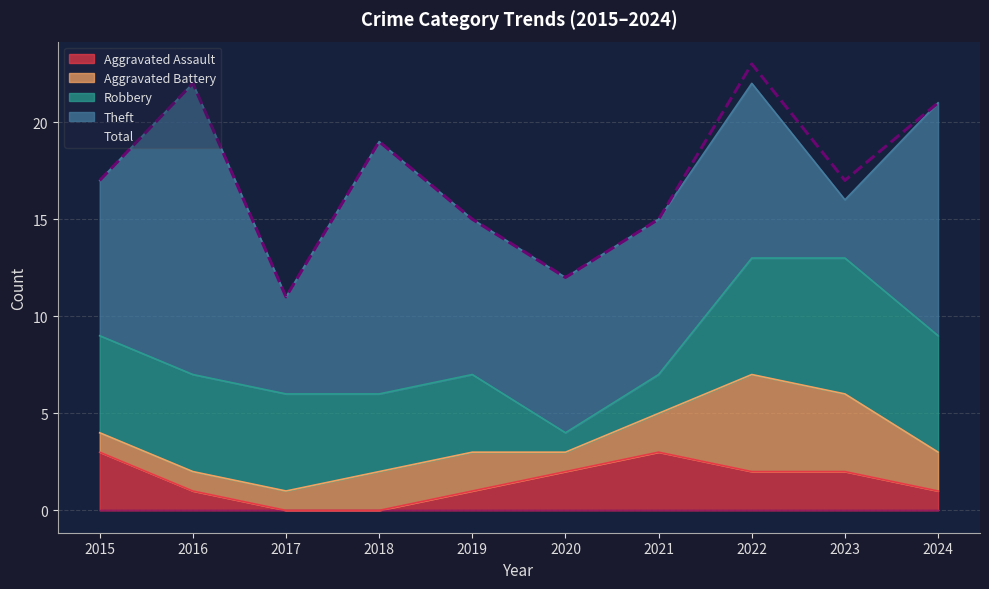

What is the average value?

17